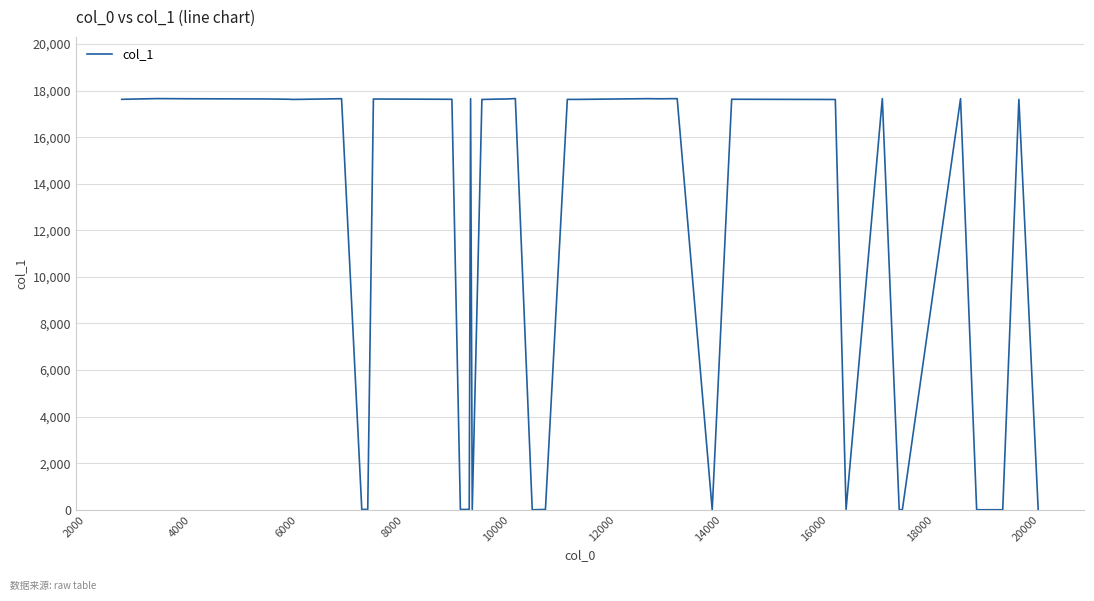

What is the maximum value shown in the chart?

17660